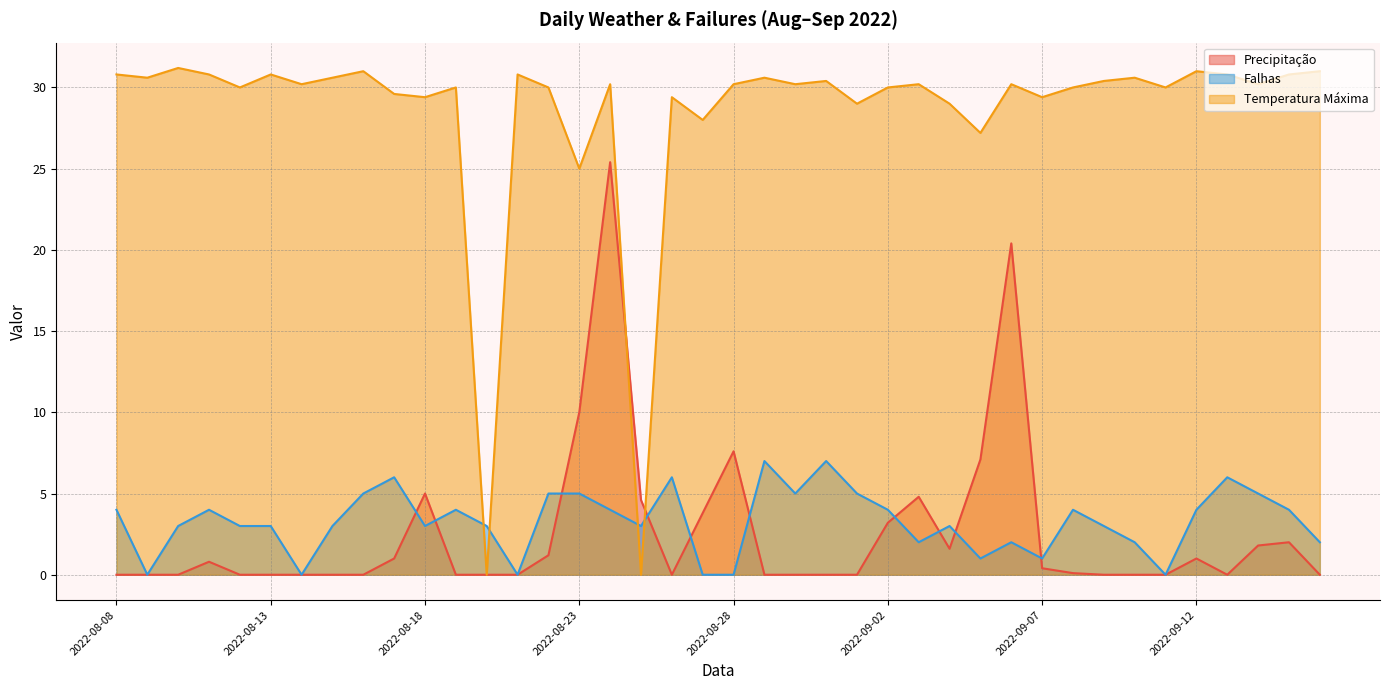

True or false: Temperatura Máxima has more than 0 points higher than both neighbors.

True